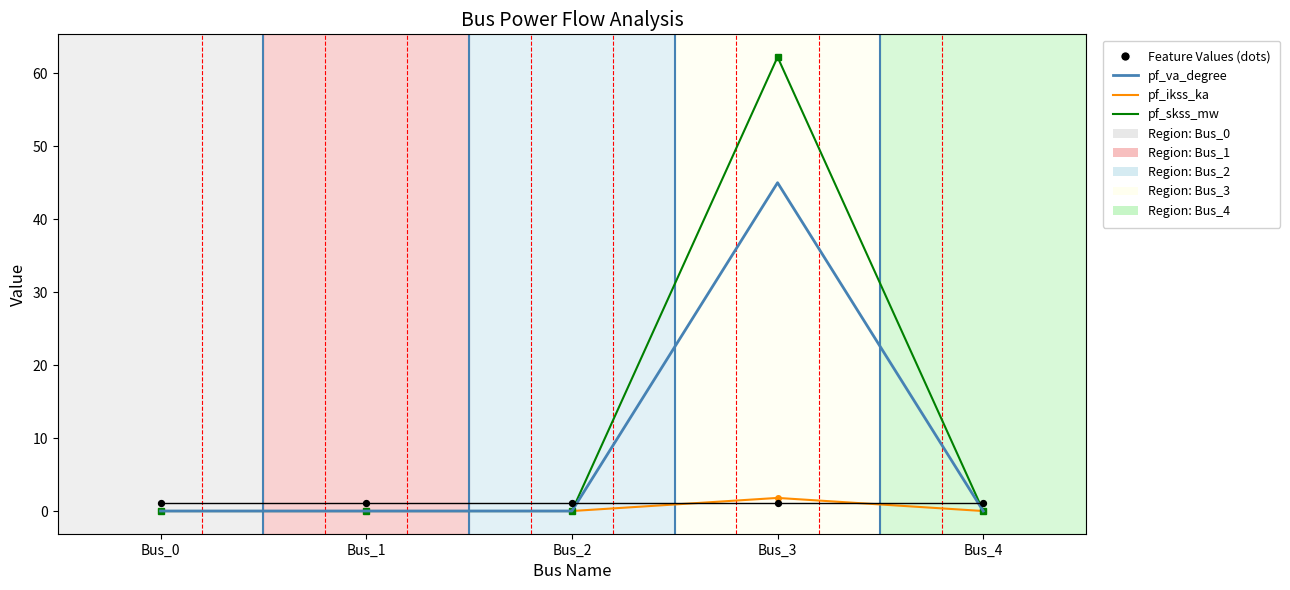

Which series contains the highest Y value?

pf_skss_mw